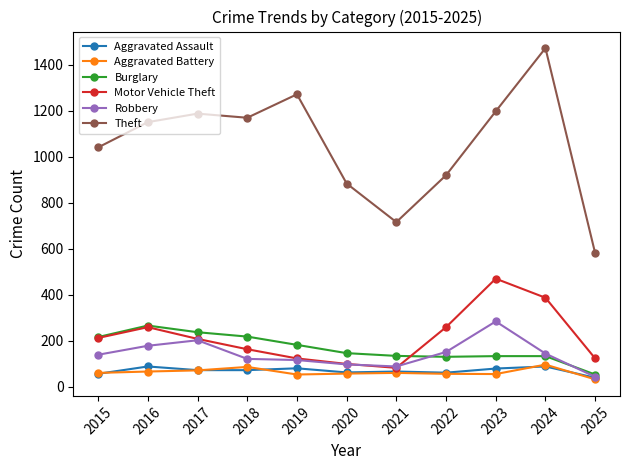

What is the value of the Robbery point at the 11th from the left?

43